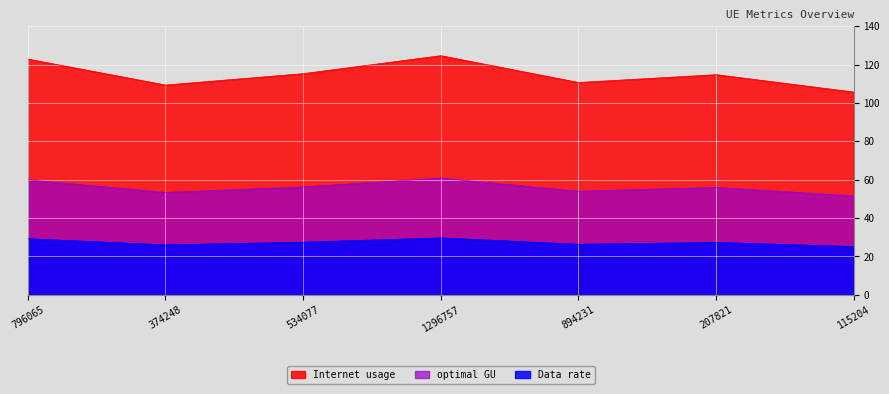

At which category is the sum across all series the highest?

1296757